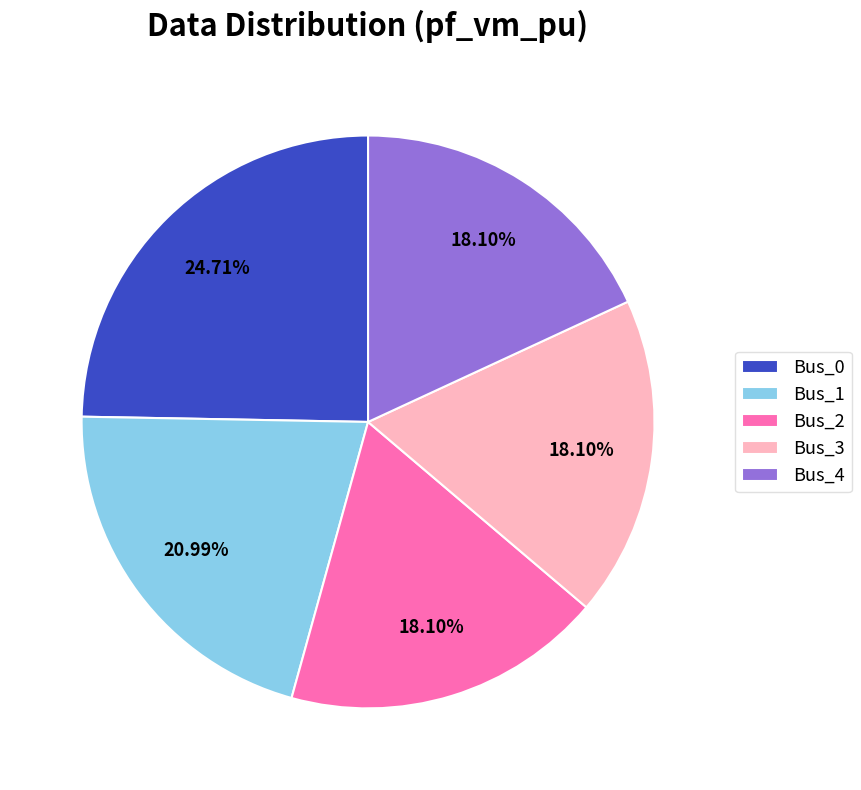

Between Bus_1 and Bus_3, which is larger?

Bus_1